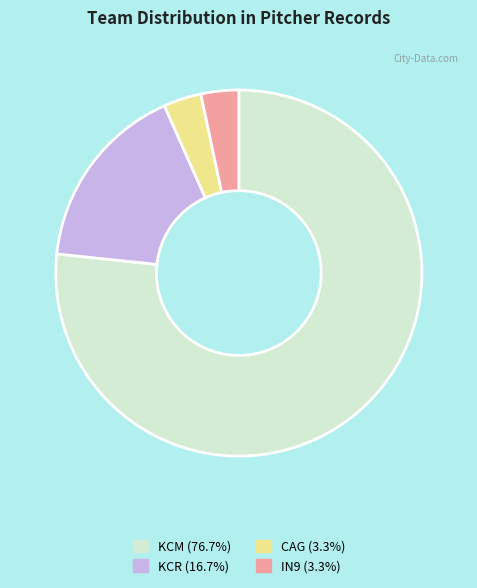

How many segments does this pie chart have?

4